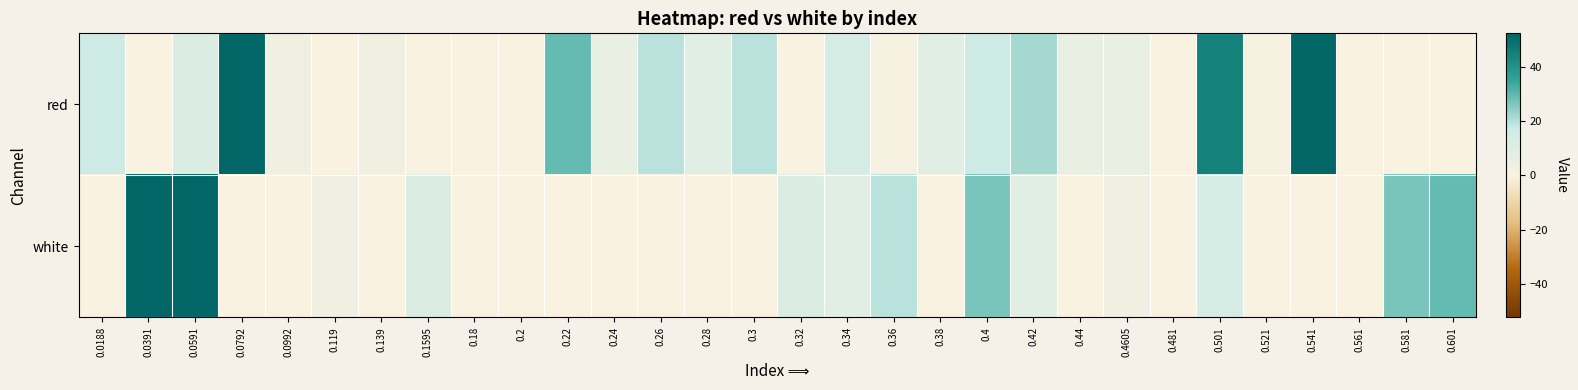

Reading left to right, extract all data points from this chart.

red: 0.0188=16.6	0.0391=0.0	0.0591=11.6	0.0792=67.3	0.0992=4.0	0.119=0.0	0.139=4.0	0.1595=0.0	0.18=0.0	0.2=0.0	0.22=29.3	0.24=6.5	0.26=19.2	0.28=9.0	0.3=19.2	0.32=0.0	0.34=14.1	0.36=1.5	0.38=9.0	0.4=16.6	0.42=21.7	0.44=6.5	0.4605=6.5	0.481=0.0	0.501=44.5	0.521=1.5	0.541=52.1	0.561=0.0	0.581=0.0	0.601=0.0
white: 0.0188=0.0	0.0391=249.6	0.0591=54.6	0.0792=0.0	0.0992=0.0	0.119=4.0	0.139=0.0	0.1595=11.6	0.18=0.0	0.2=0.0	0.22=0.0	0.24=0.0	0.26=0.0	0.28=0.0	0.3=0.0	0.32=11.6	0.34=9.0	0.36=19.2	0.38=0.0	0.4=26.8	0.42=9.0	0.44=0.0	0.4605=4.0	0.481=0.0	0.501=14.1	0.521=0.0	0.541=0.0	0.561=0.0	0.581=26.8	0.601=29.3